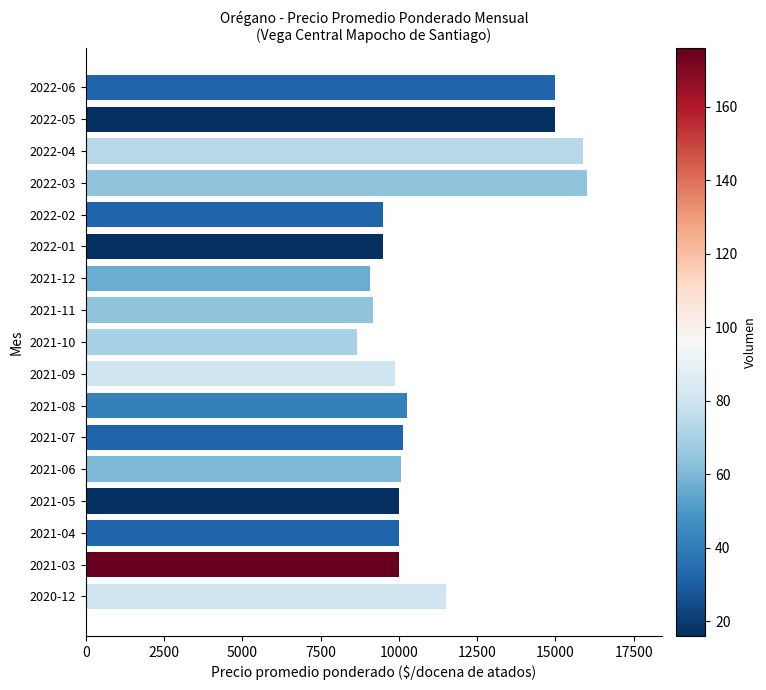

The value at 2022-03 is 7839. True or false?

False